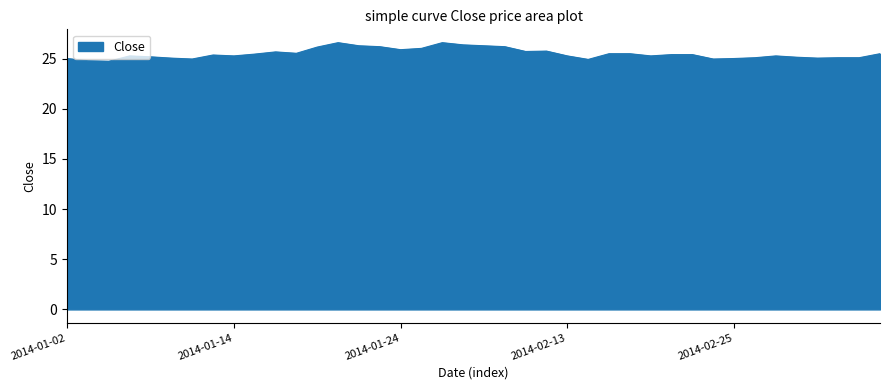

What is the maximum value shown in the chart?

26.6